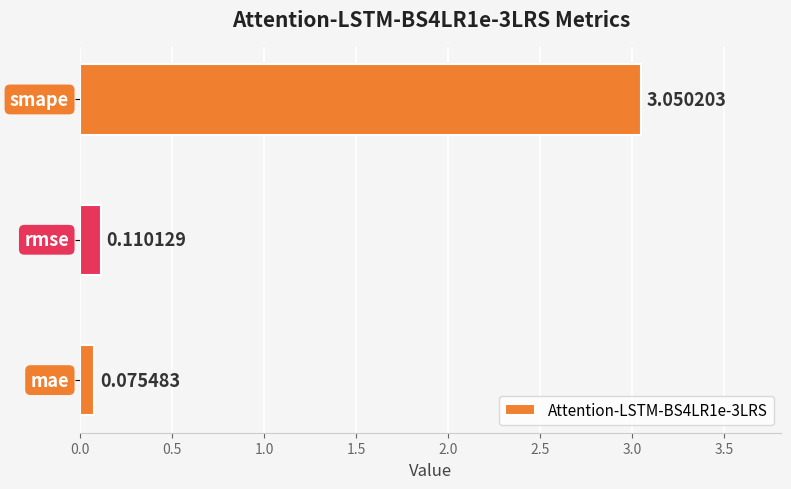

What is the difference between the maximum and minimum values?

3.0